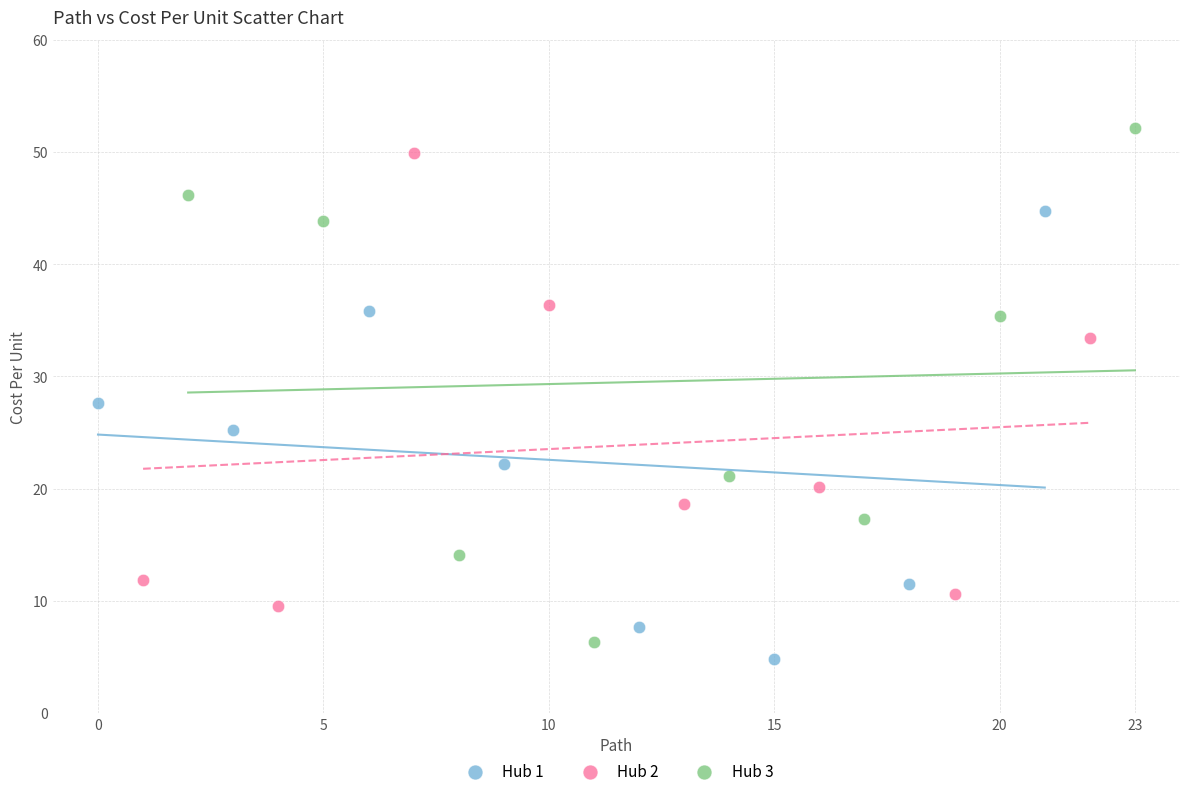

Which series has the largest Y range (max minus min)?

Hub 3